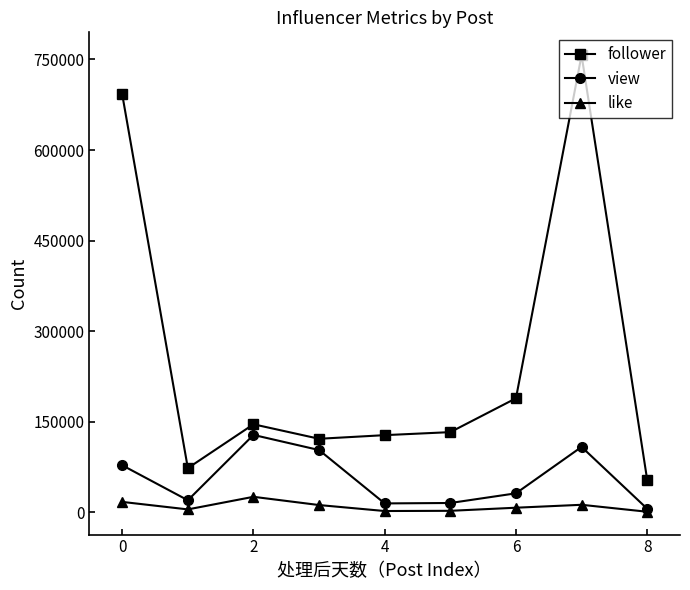

True or false: follower and like cross at least once.

False